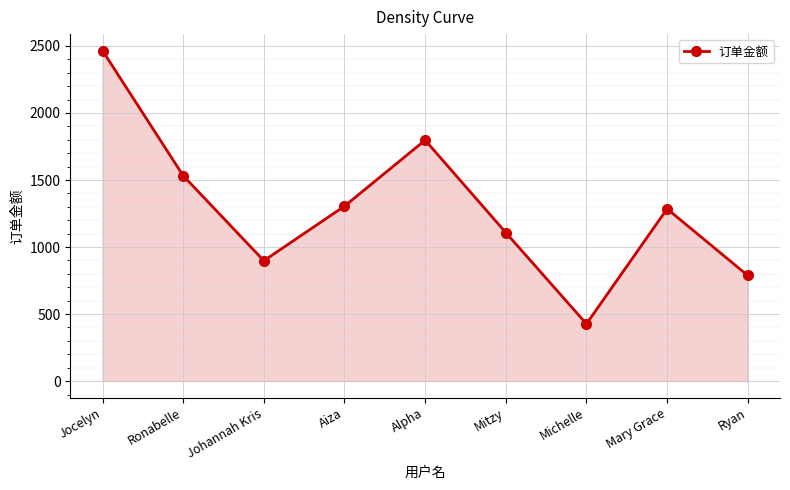

What is the difference between the second highest and minimum values?

1370.1